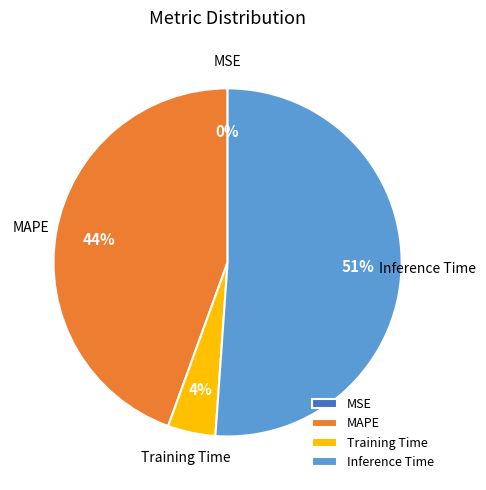

The Training Time slice represents 4% of the pie. True or false?

True